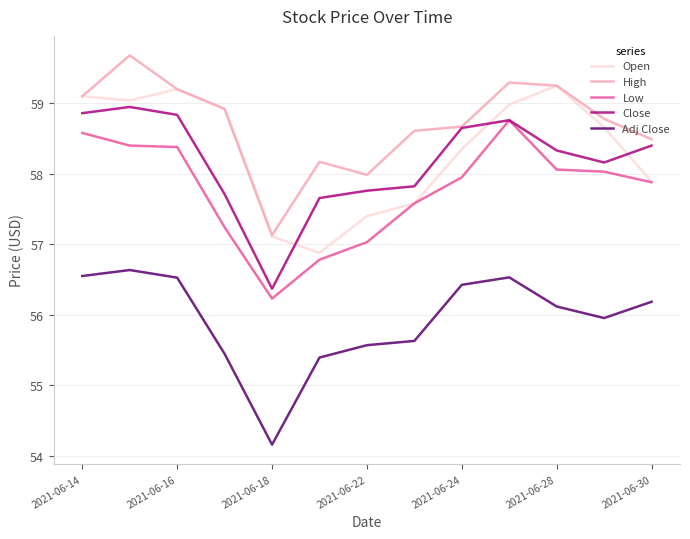

What is the maximum value shown in the chart?

59.7